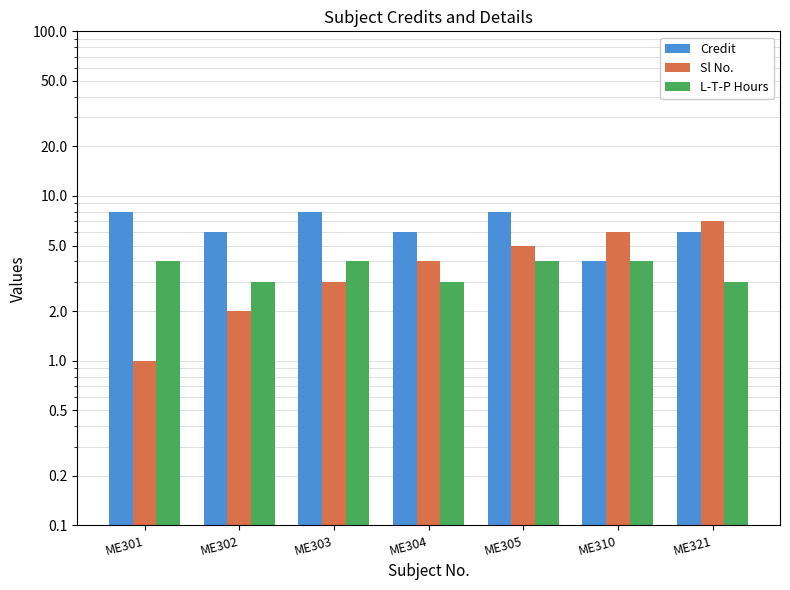

True or false: L-T-P Hours has a value of 5 at ME304.

False